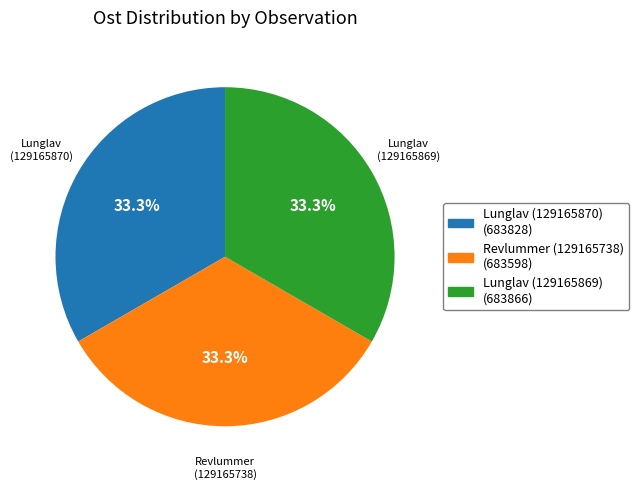

Is the sum of Lunglav (129165870) and Revlummer (129165738) greater than half?

Yes